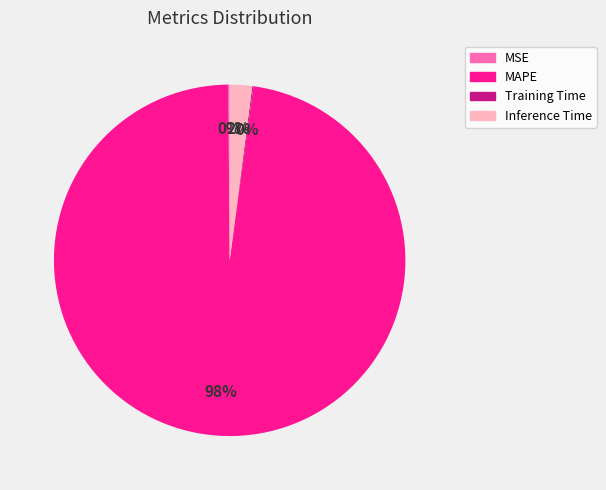

To the nearest percent, what is the difference between the largest and smallest slice percentages?

98%